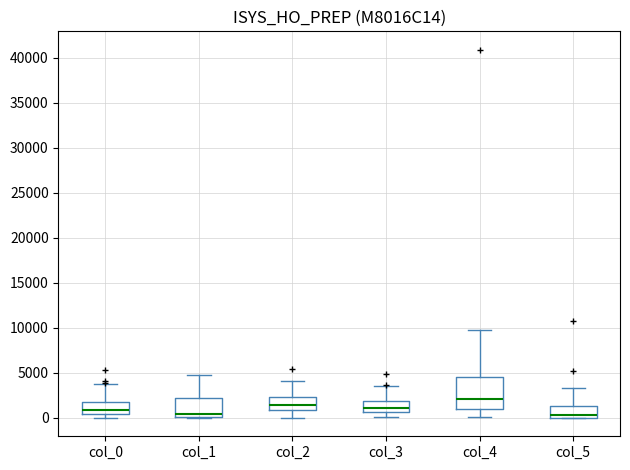

Which box is the tallest, from its lower edge to its upper edge?

col_4